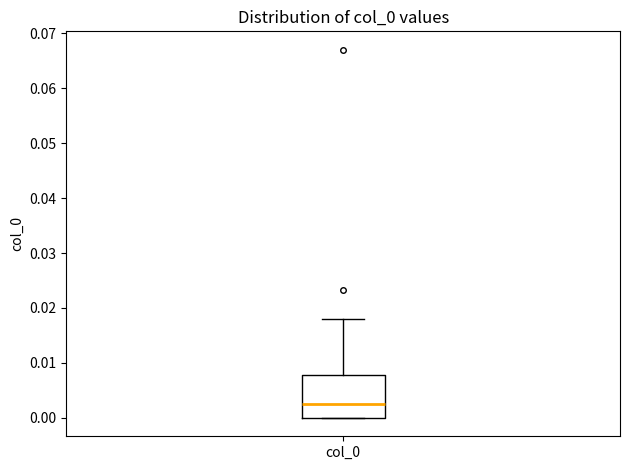

Read this box plot against the y-axis: the position of the median line, the range covered by the box, and the ends of both whiskers. The values are not printed on the chart, so give them approximately, as read against the axis.

median 0.003, box 0.000 to 0.008, whiskers 0.000 to 0.018